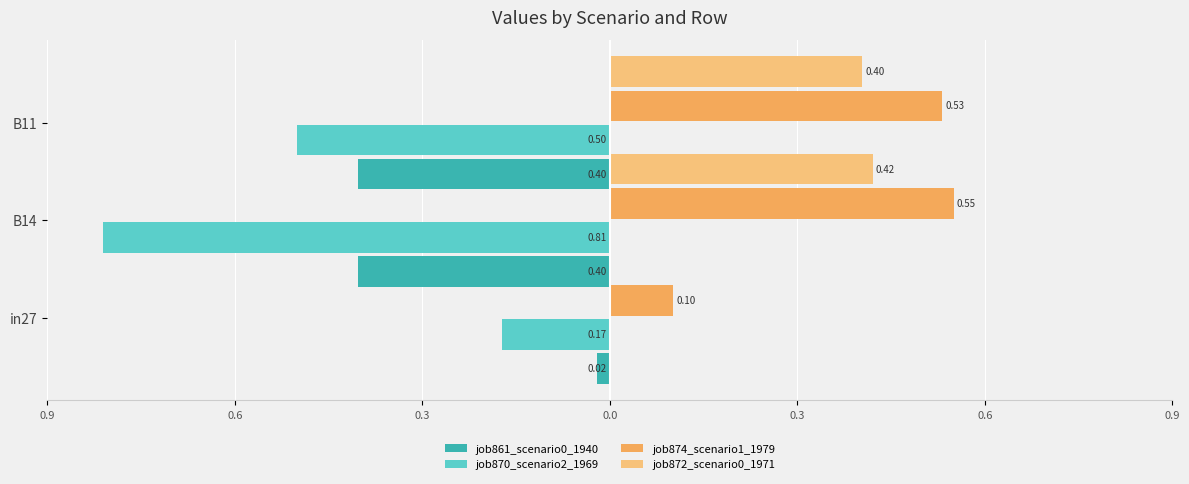

Are the bars horizontal?

Yes